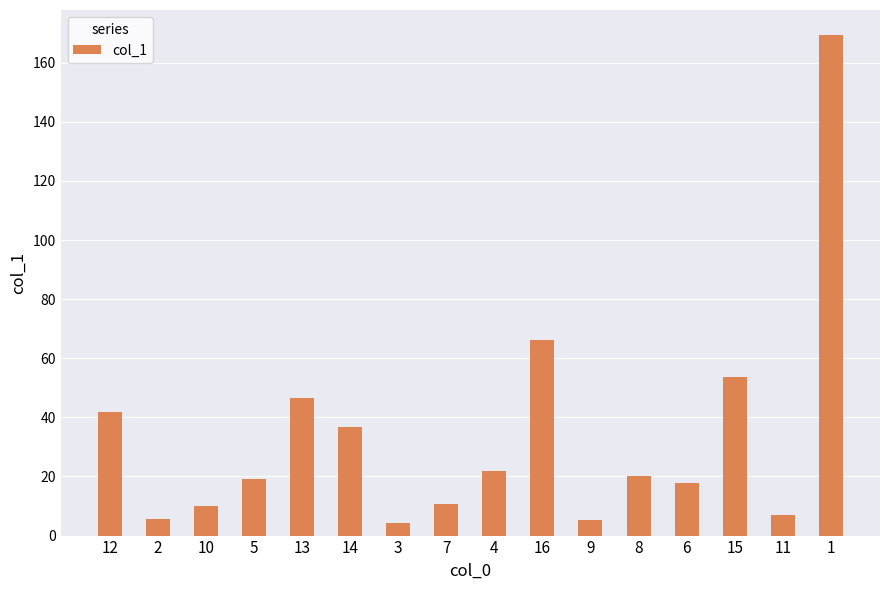

What is the sum of all values?

536.2